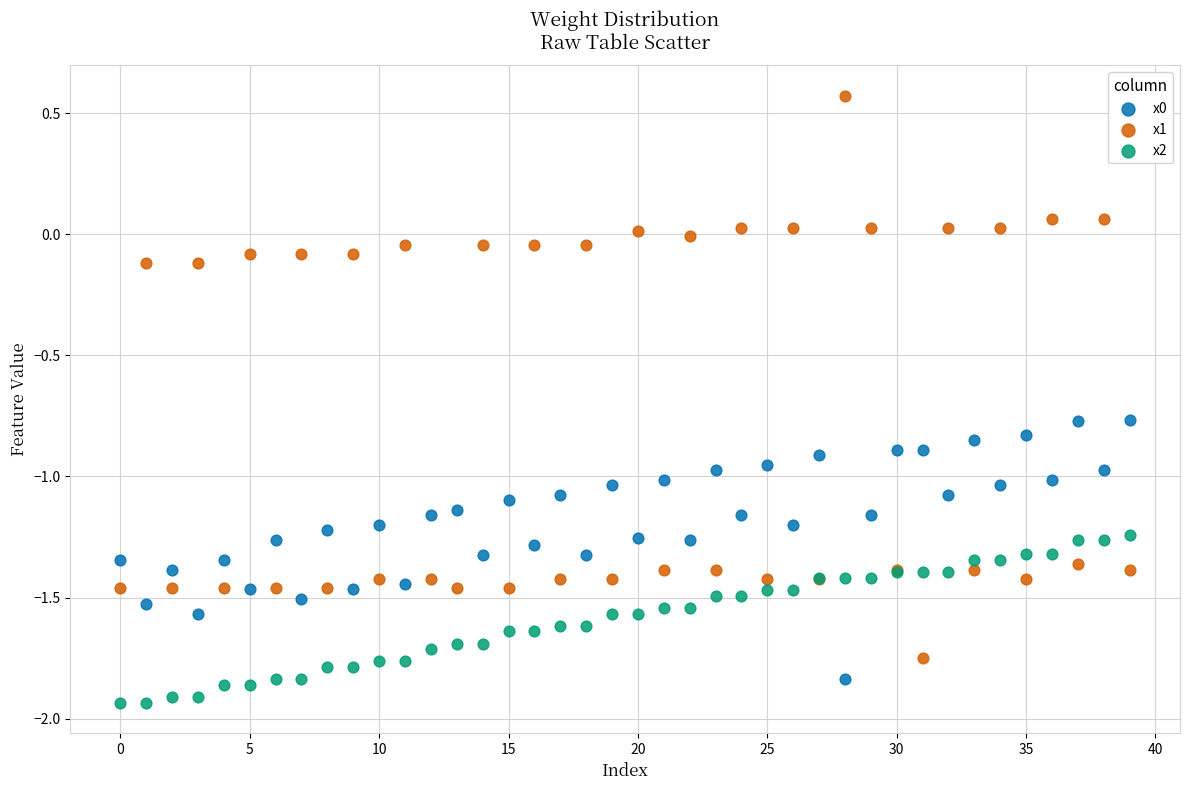

Which series reaches the maximum Y coordinate?

x1